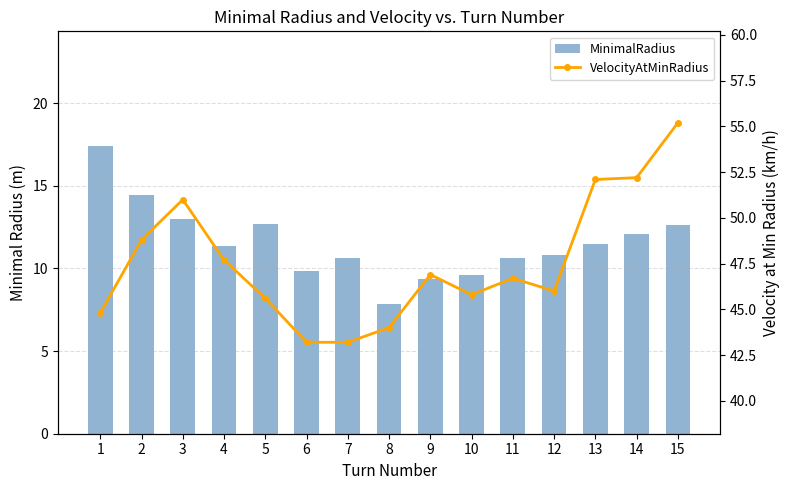

What is the value of the VelocityAtMinRadius bar at the 7th from the left?

43.2